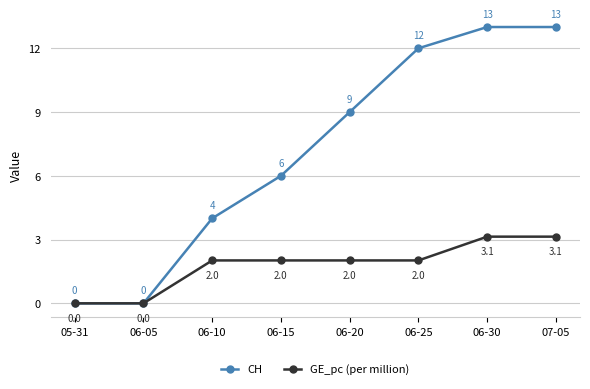

Which series changed the most between 06-10 and 07-05?

CH